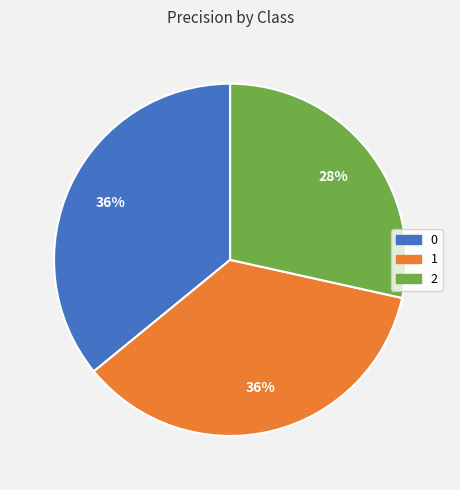

Do 2 and 1 together represent more than half of the pie?

Yes